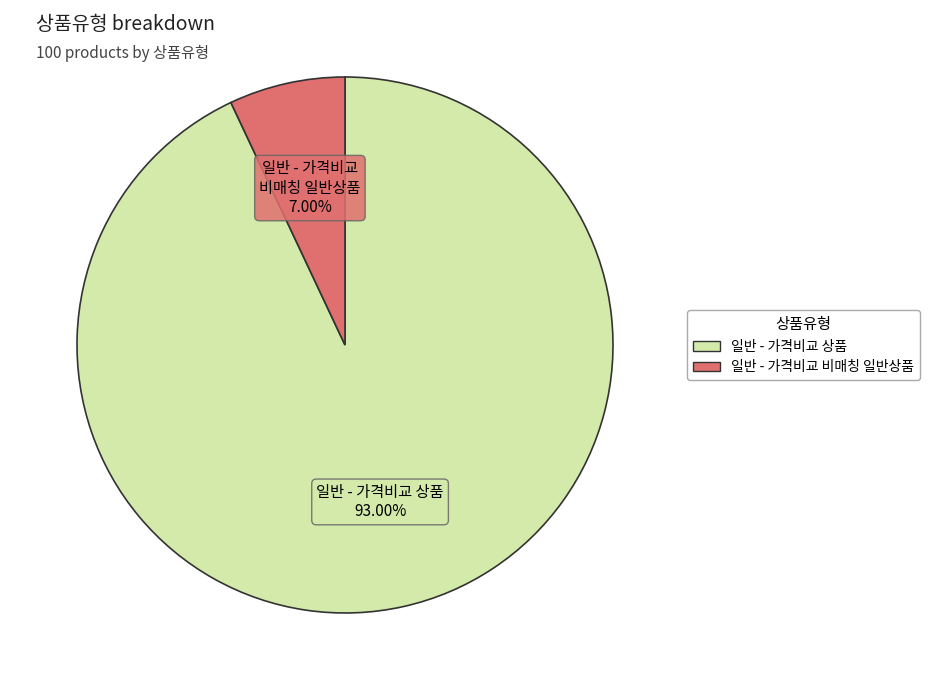

Is it true that 일반 - 가격비교 상품 is 93% of the pie?

True